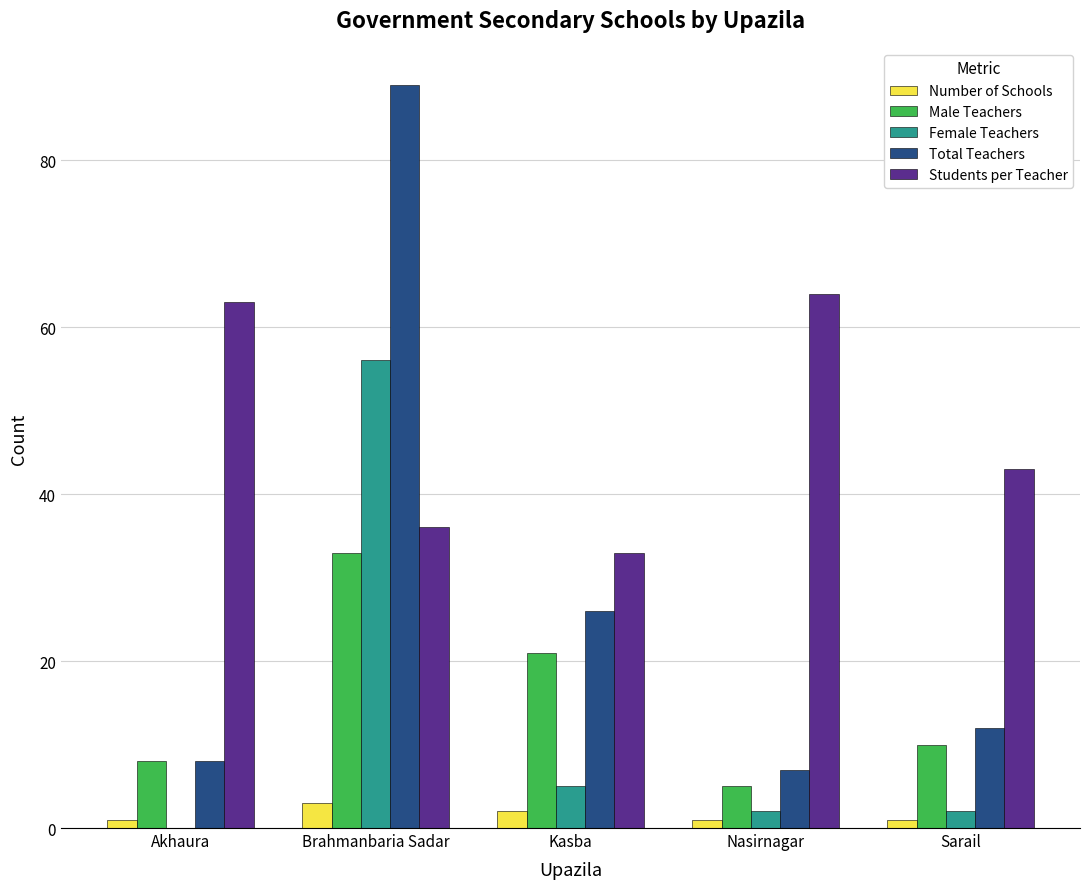

What is the sum of all Male Teachers values?

77